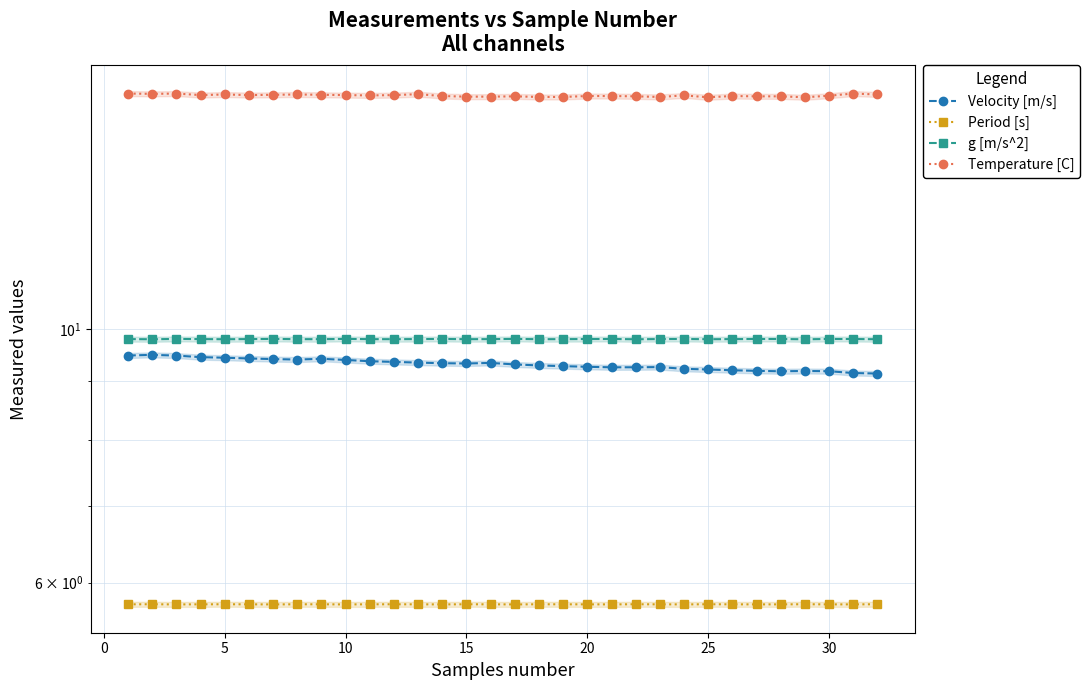

Reading right to left, what are all the values shown in this chart?

Velocity [m/s]: 9.1	9.2	9.2	9.2	9.2	9.2	9.2	9.2	9.2	9.3	9.3	9.3	9.3	9.3	9.3	9.3	9.3	9.3	9.3	9.3	9.4	9.4	9.4	9.4	9.4	9.4	9.4	9.4	9.4	9.5	9.5	9.5
Period [s]: 5.7	5.7	5.7	5.7	5.7	5.7	5.7	5.7	5.7	5.7	5.7	5.7	5.7	5.7	5.7	5.7	5.7	5.7	5.7	5.7	5.7	5.7	5.7	5.7	5.7	5.7	5.7	5.7	5.7	5.7	5.7	5.7
g [m/s^2]: 9.8	9.8	9.8	9.8	9.8	9.8	9.8	9.8	9.8	9.8	9.8	9.8	9.8	9.8	9.8	9.8	9.8	9.8	9.8	9.8	9.8	9.8	9.8	9.8	9.8	9.8	9.8	9.8	9.8	9.8	9.8	9.8
Temperature [C]: 16.0	16.1	16.0	15.9	16.0	16.0	16.0	15.9	16.0	16.0	16.0	16.0	16.0	16.0	16.0	16.0	16.0	16.0	16.0	16.1	16.0	16.0	16.0	16.0	16.0	16.0	16.0	16.0	16.0	16.1	16.1	16.1